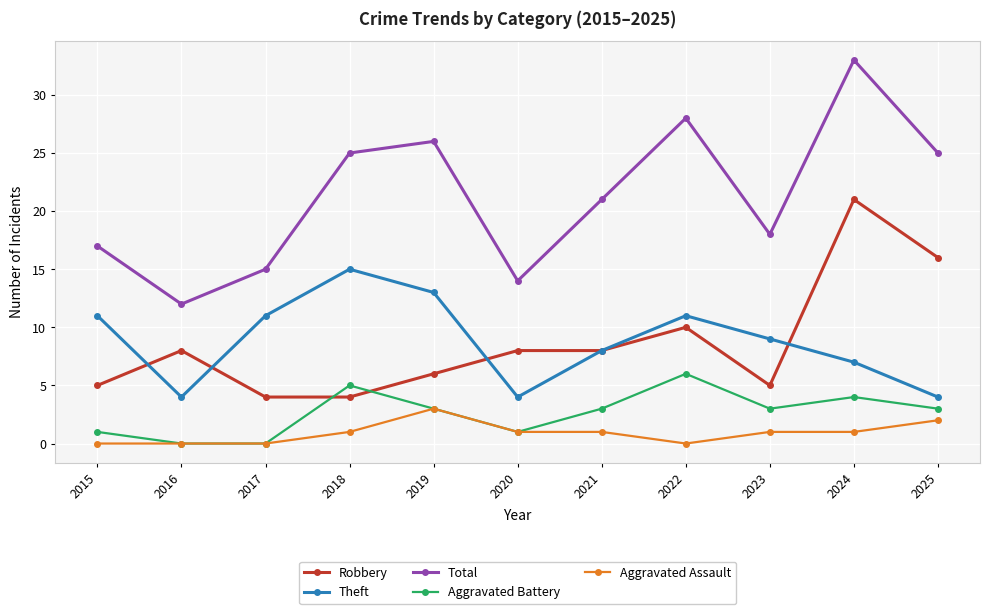

The value of Theft at 2025 is 2. True or false?

False